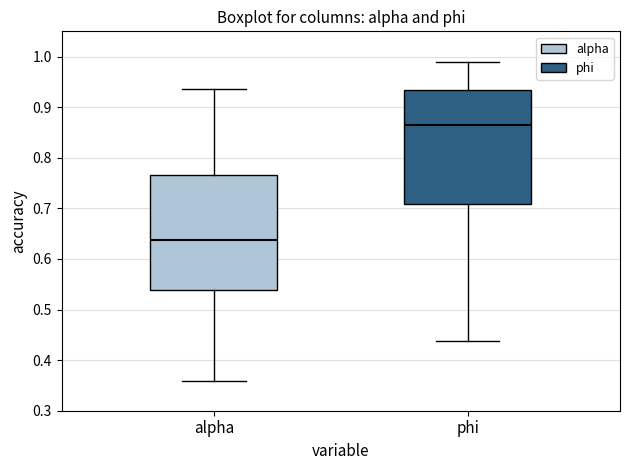

Where does the upper whisker of the box for phi end on the y-axis? The values are not printed on the chart, so give them approximately, as read against the axis.

0.99